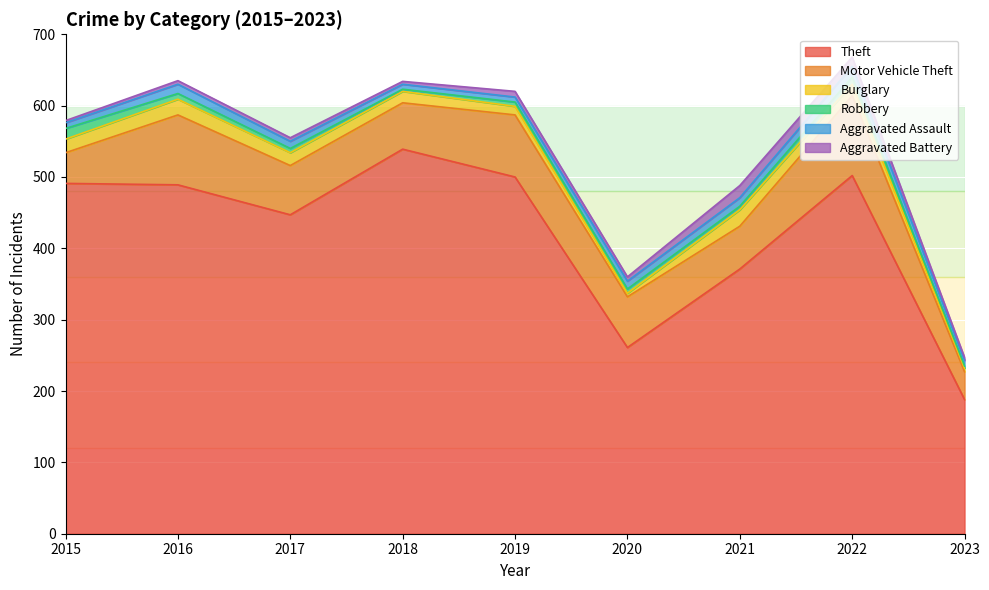

What is the sum of the Burglary values at 2015 and 2021?

42